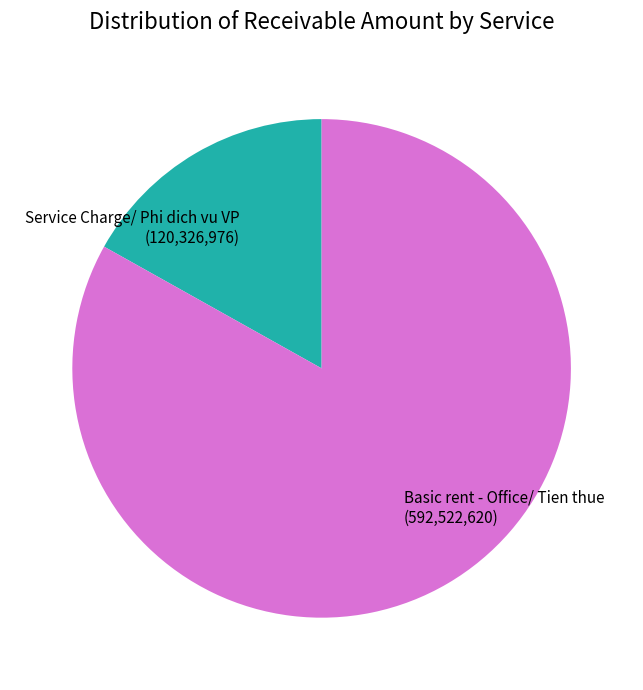

Rank the categories by value from lowest to highest.

Service Charge/ Phi dich vu VP, Basic rent - Office/ Tien thue